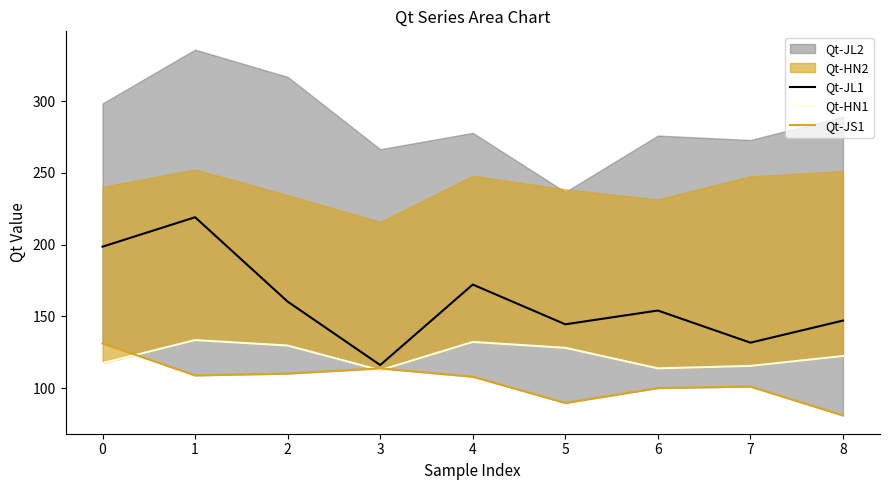

List the series in order of their overall mean, highest first.

Qt-JL1, Qt-HN1, Qt-JS1